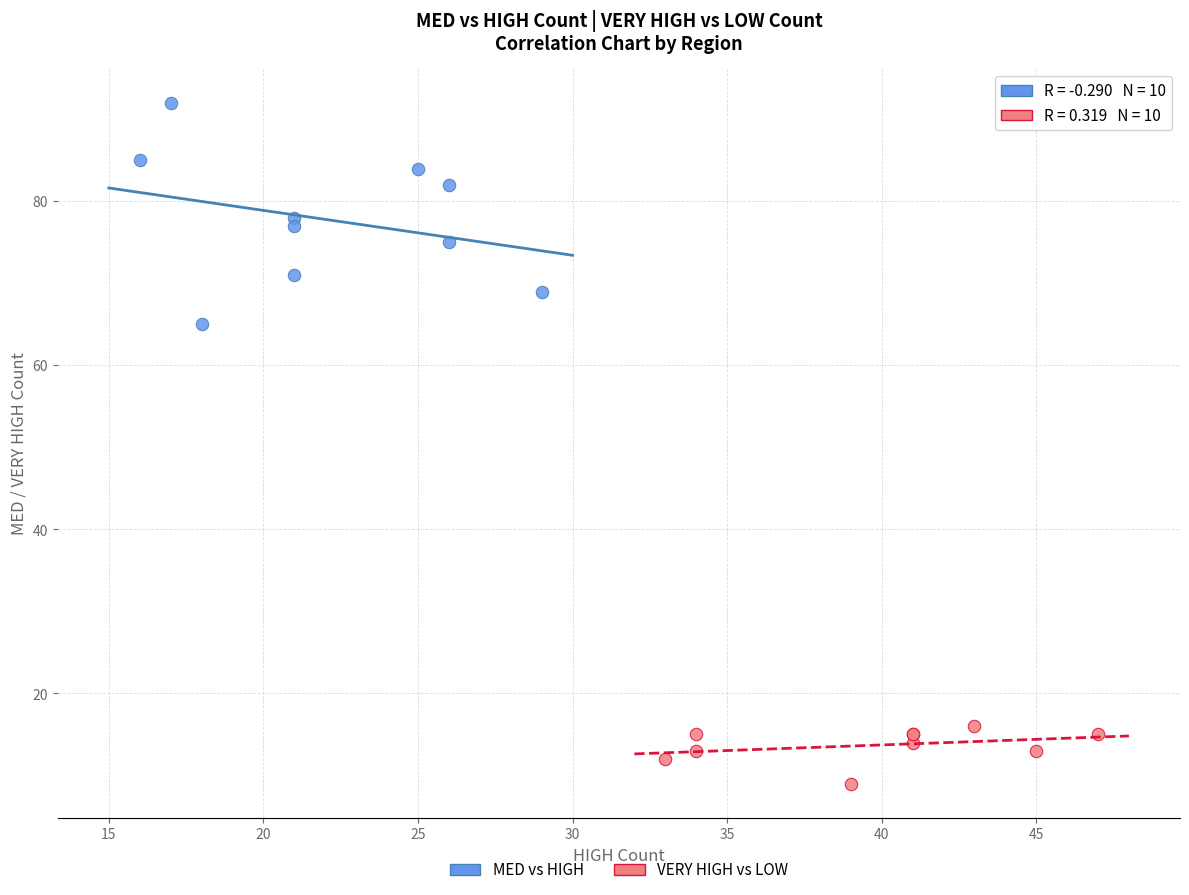

Which series has the widest spread of Y values?

MED vs HIGH